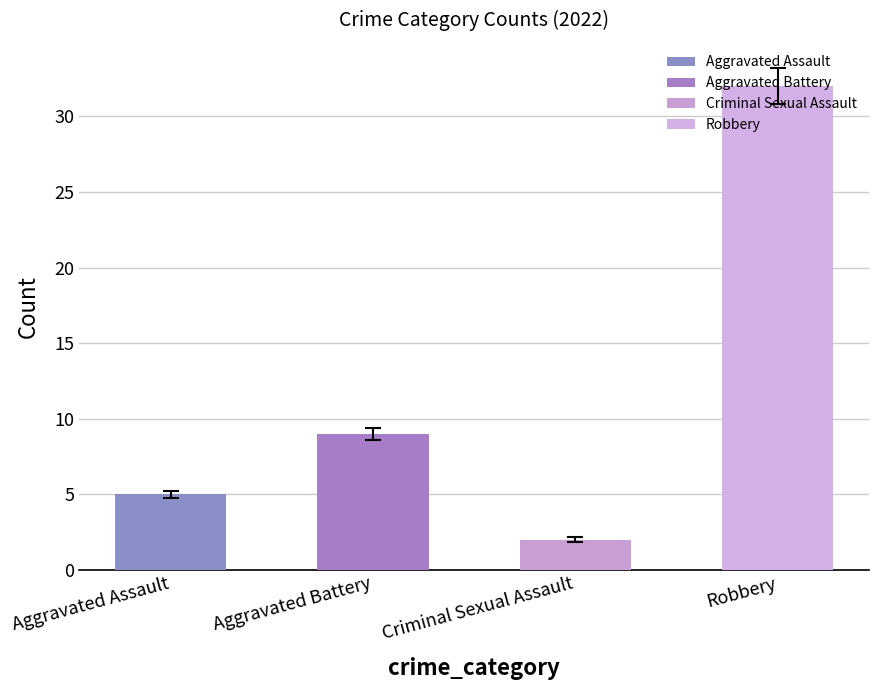

What is the value of the 4th bar from the left?

32